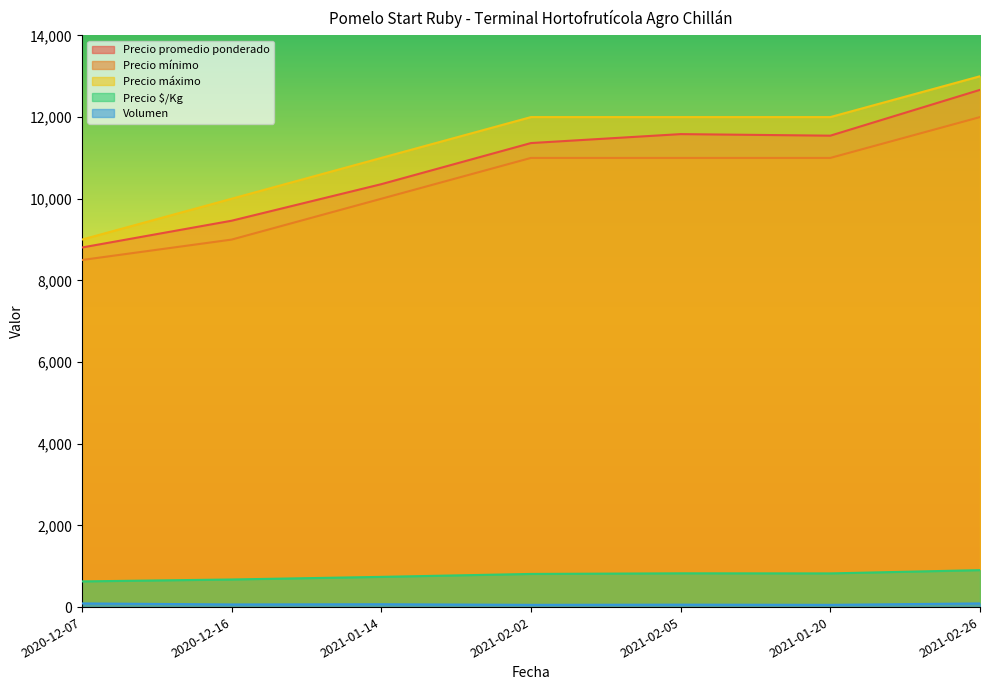

Between 2021-02-05 and 2020-12-16, which is larger?

2021-02-05